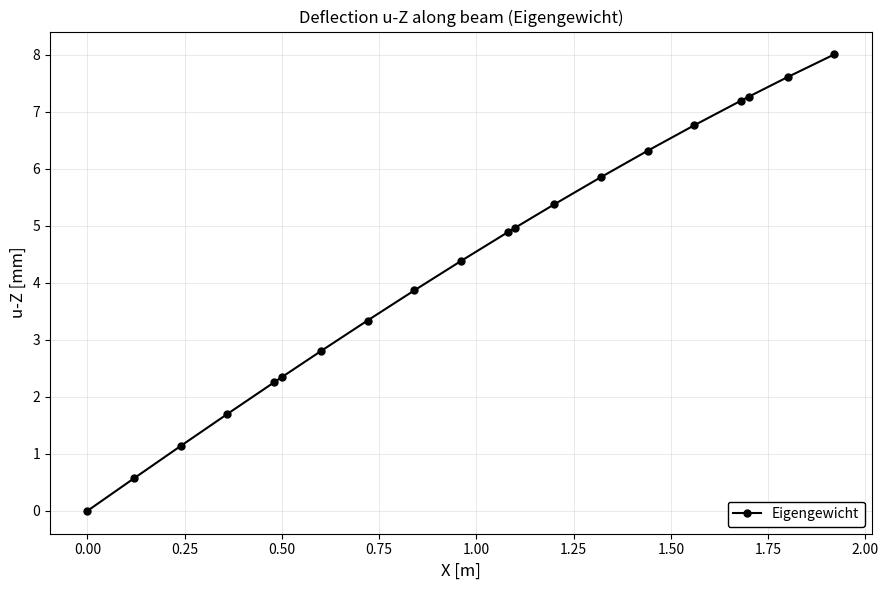

What is the maximum value shown in the chart?

8.0